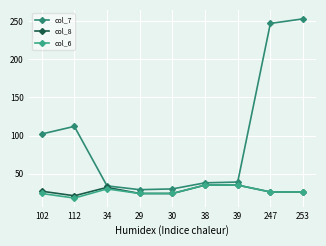

At how many categories does at least one series exceed 87?

4